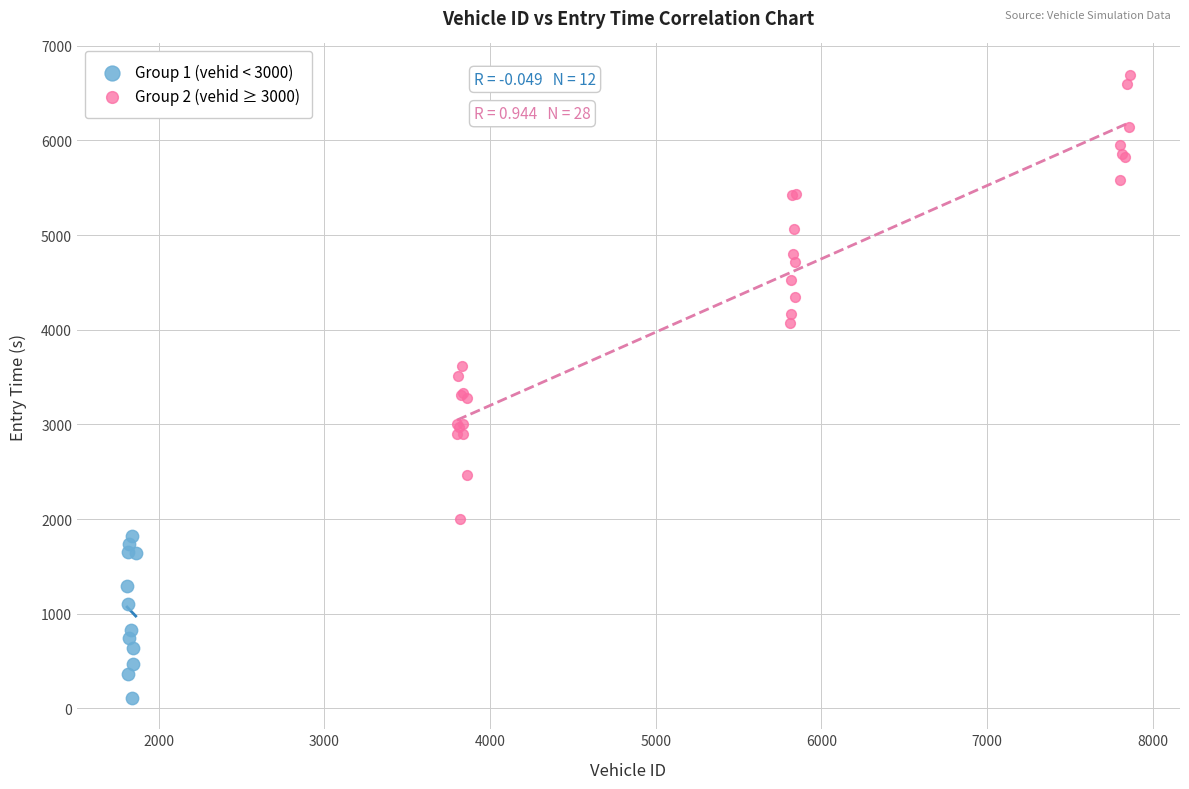

Which series has the widest spread of Y values?

Group 2 (vehid ≥ 3000)